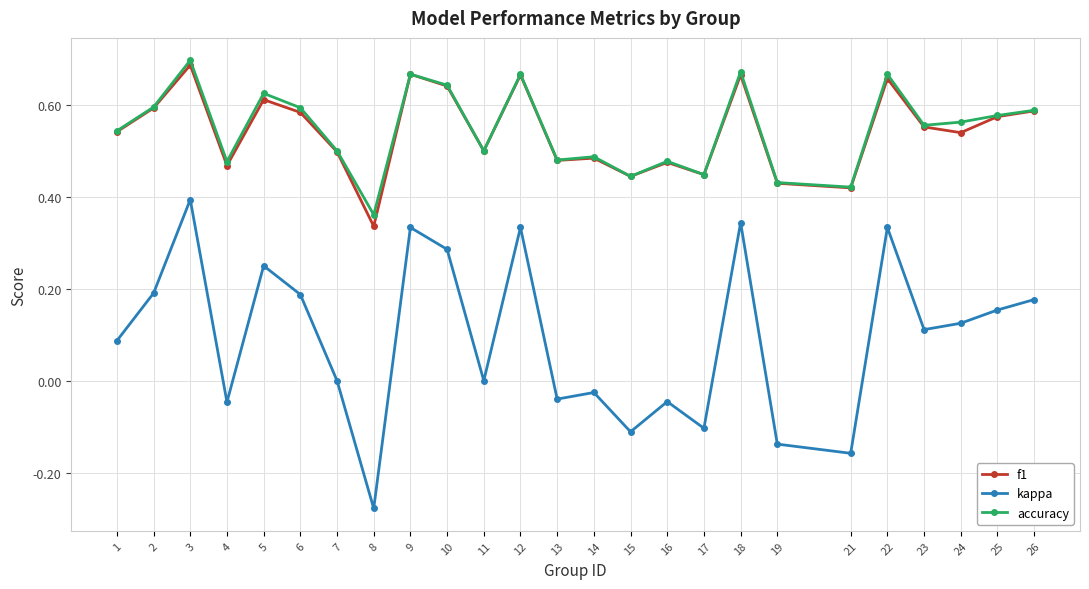

What are all the series names shown in the legend?

f1, kappa, accuracy